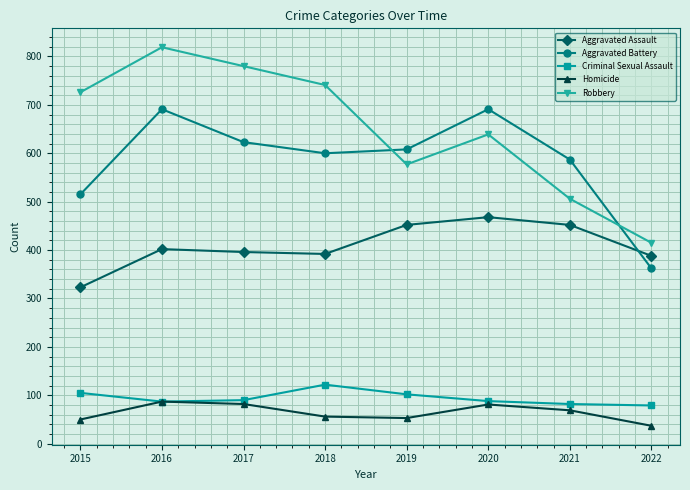

What is the spread (max minus min) of values at 2015?

676